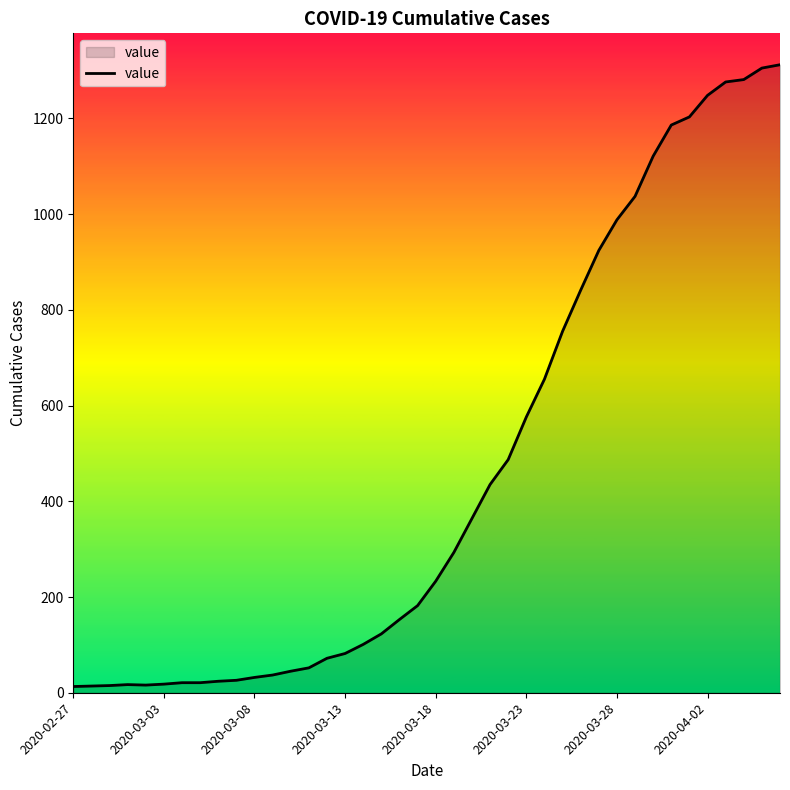

What is the maximum value shown in the chart?

1312